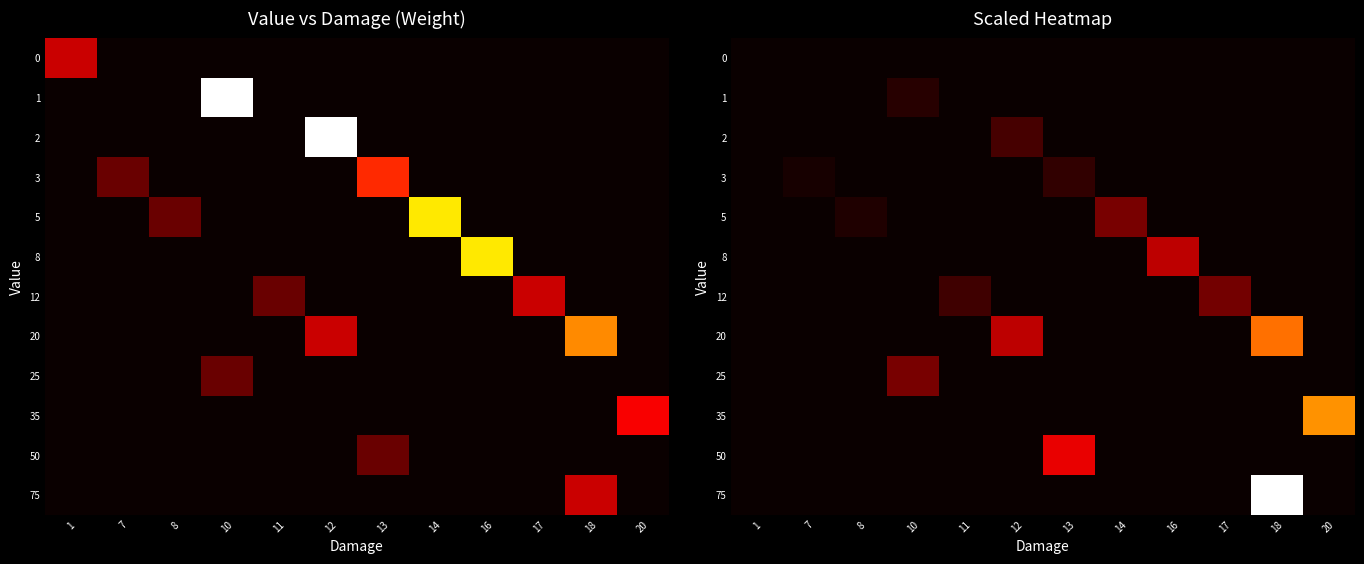

How many data points in 2 are above 0?

1